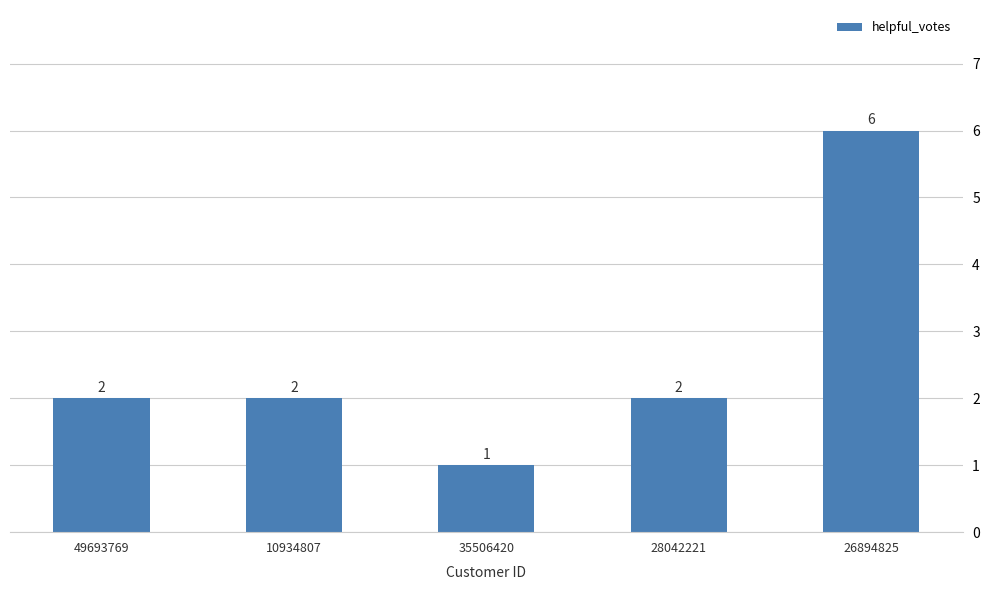

Is it true that the value at 35506420 is 1?

True